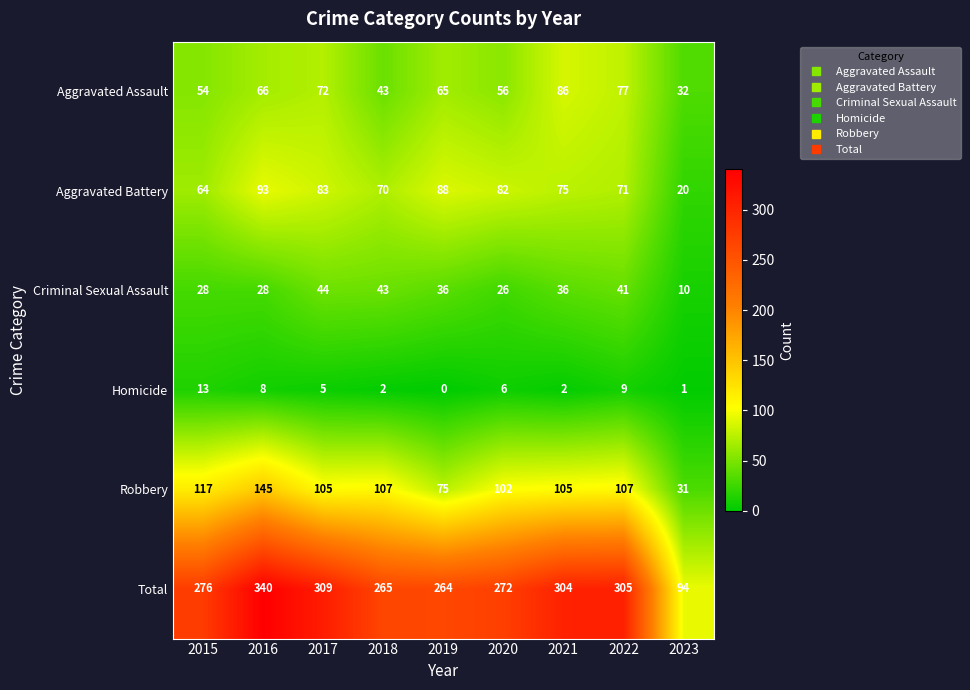

Rank the series by their maximum value, from lowest to highest.

Homicide, Criminal Sexual Assault, Aggravated Assault, Aggravated Battery, Robbery, Total